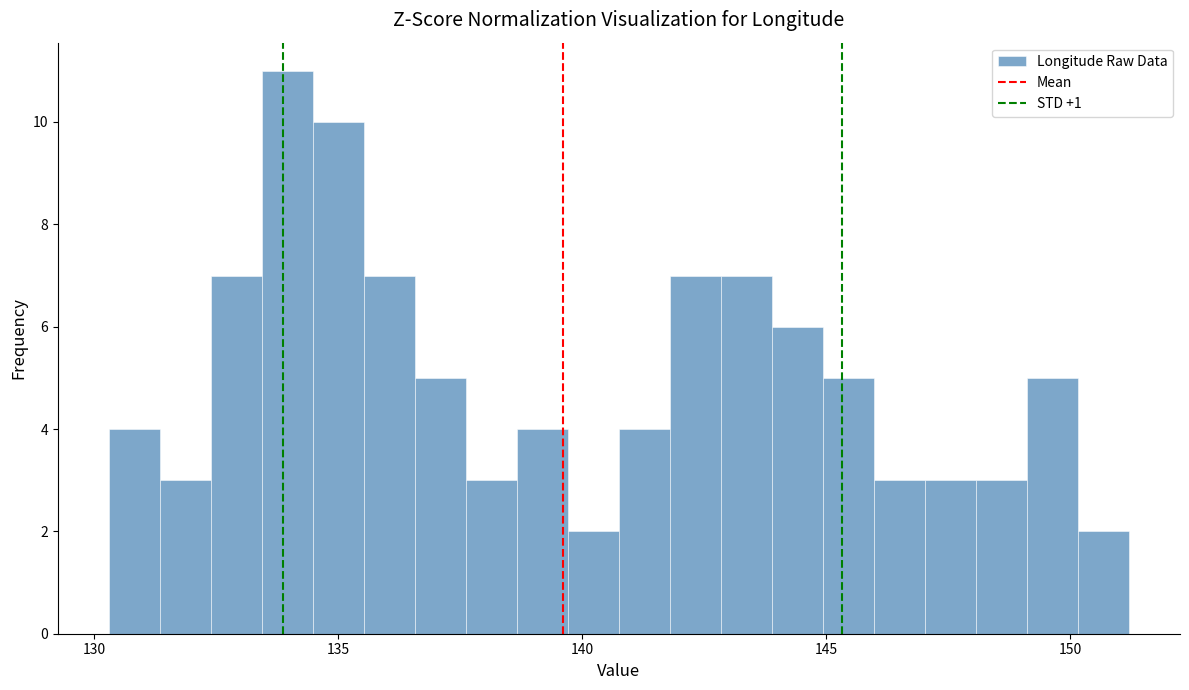

Around what value on the x-axis is the tallest bar? Give the approximate position of its centre, as read against the axis.

134.0